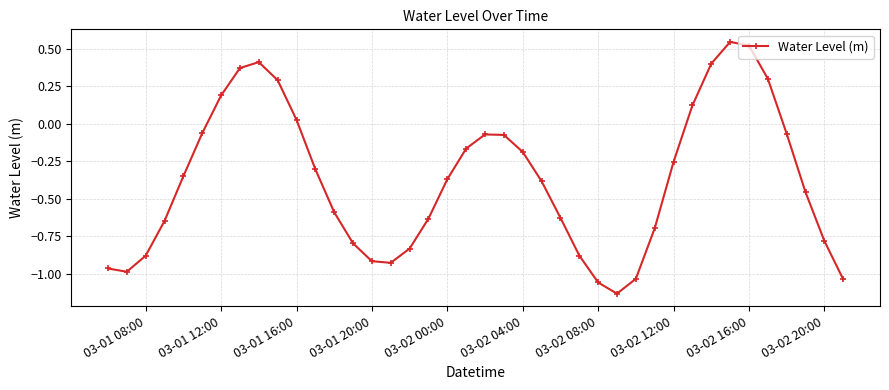

What is the sum of all values?

-15.0